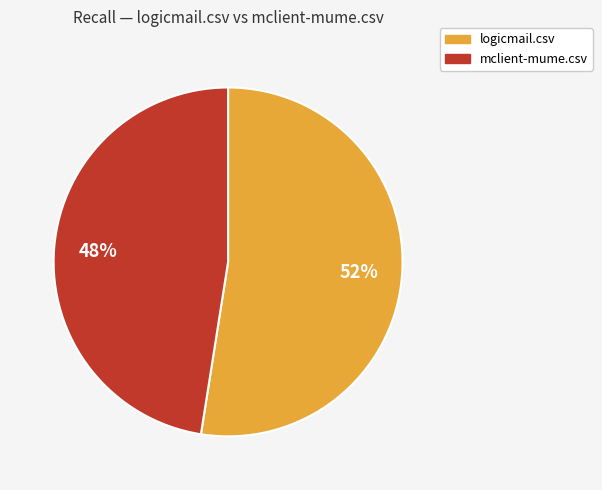

To the nearest percent, what percentage of the pie is logicmail.csv?

52%